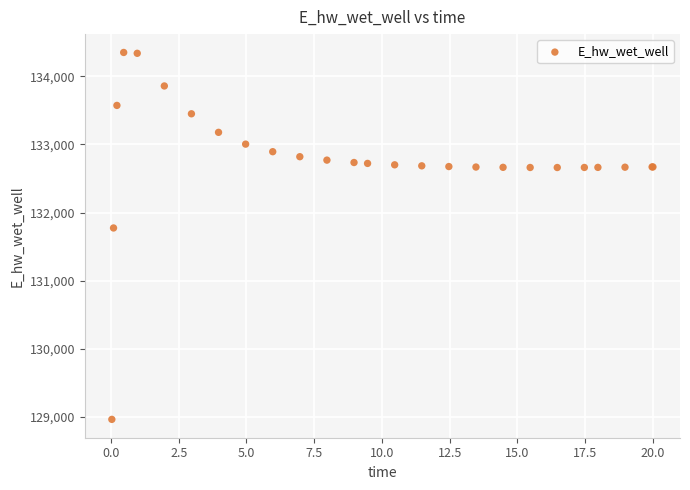

What Y value in the scatter plot is closest to 131657?

131774.4